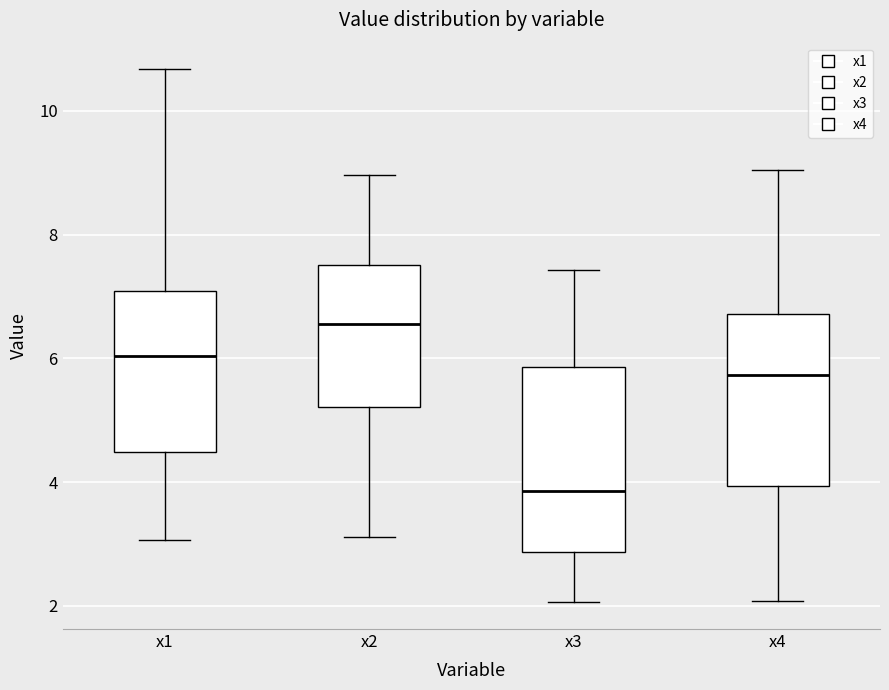

Which box has the highest median line?

x2